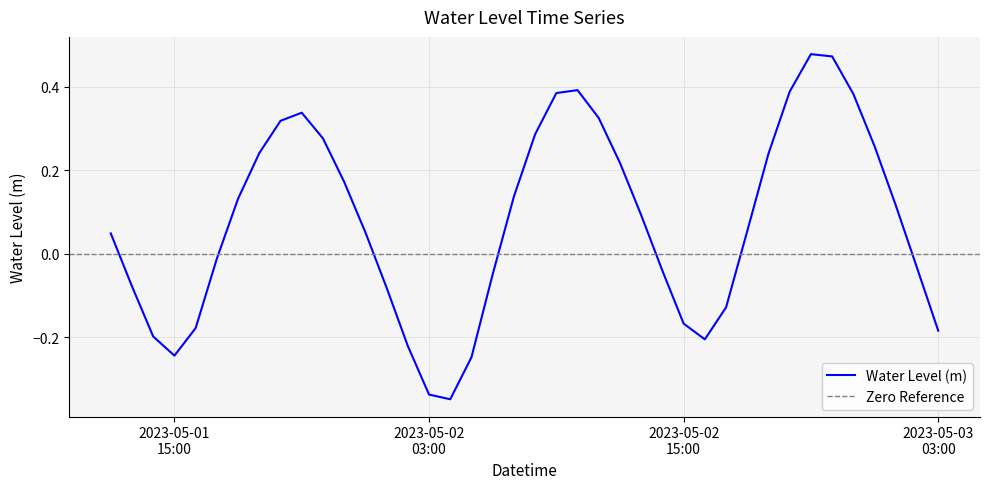

How many data points are above 0?

23